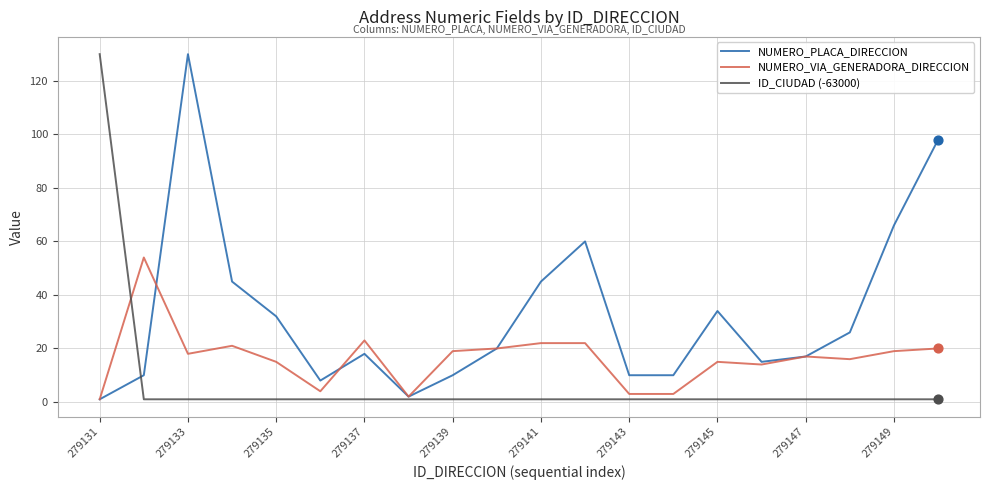

At how many categories does at least one series exceed 7?

19